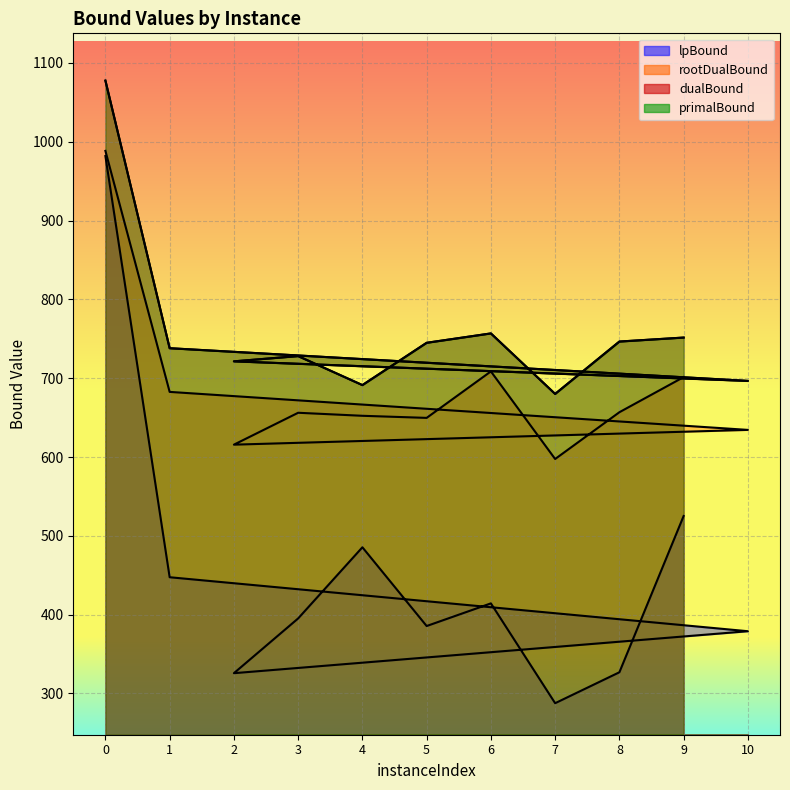

True or false: dualBound and lpBound intersect in this chart.

False